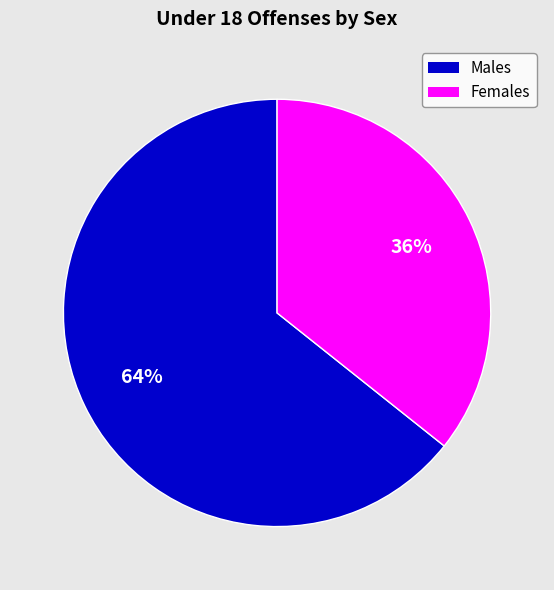

Is there any slice that represents more than half of the pie?

Yes